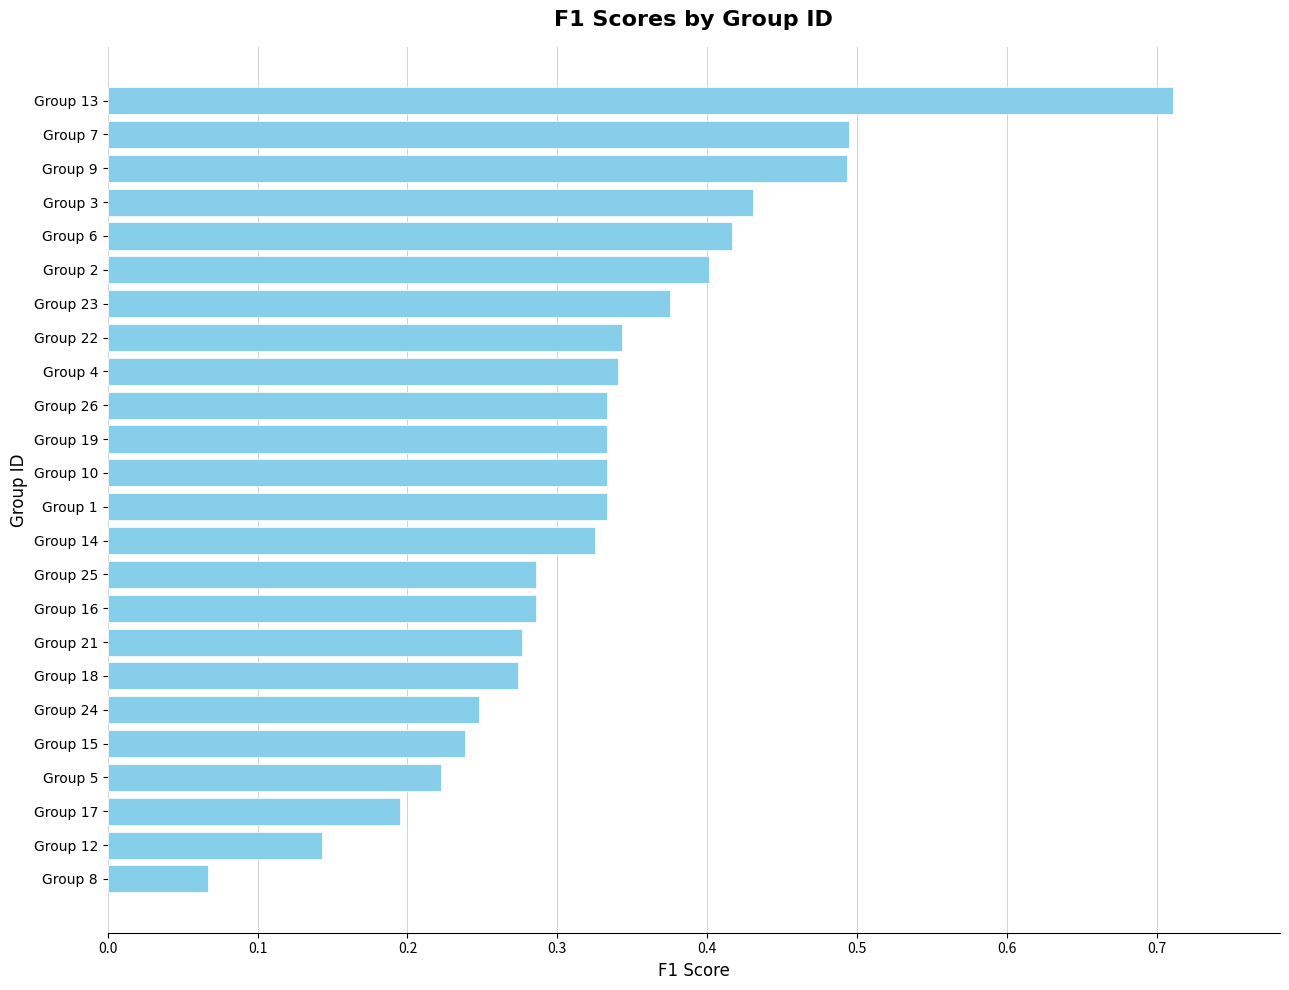

Between Group 1 and Group 24, which is larger?

Group 1